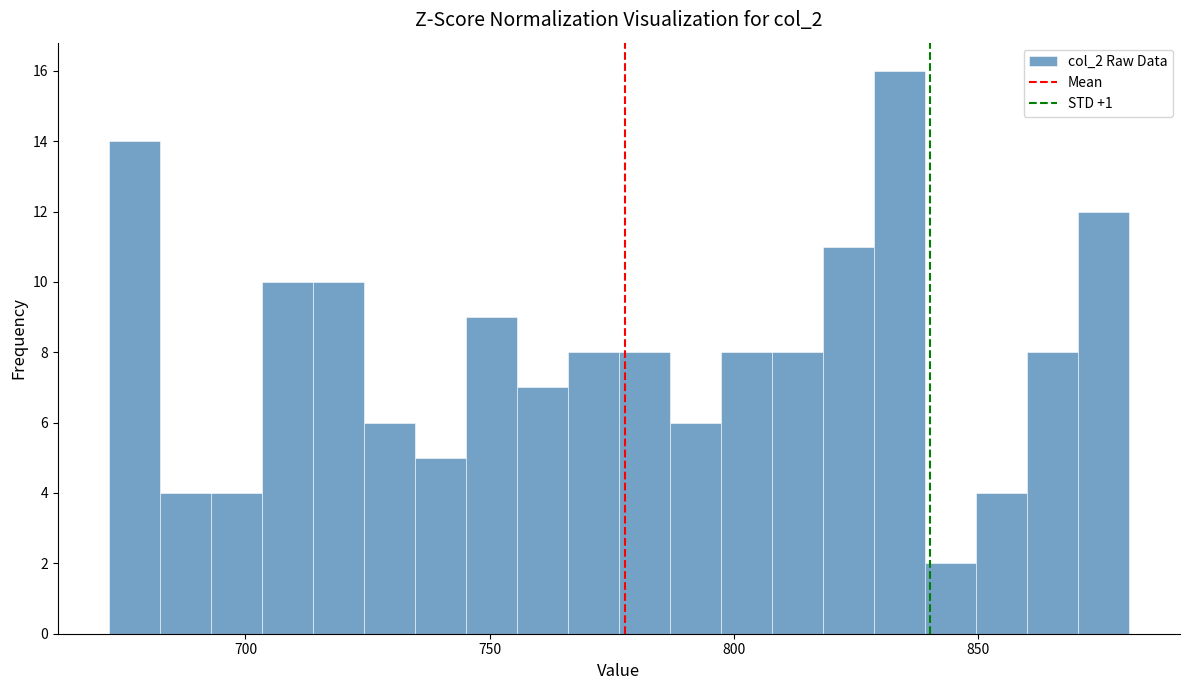

Read against the x-axis, roughly where is the centre of the tallest bar?

835